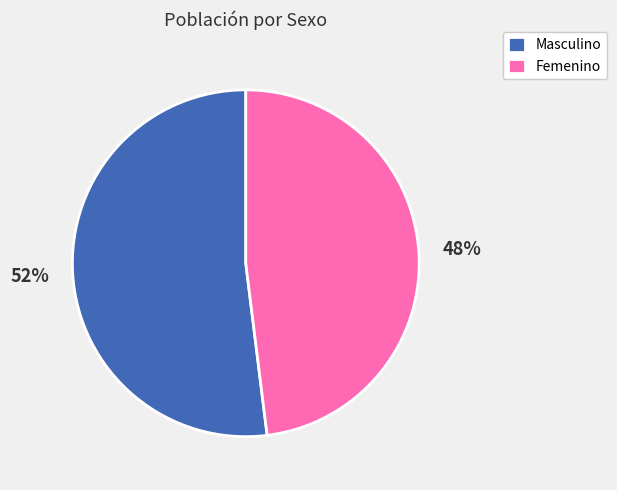

To the nearest percent, what percentage of the pie is Masculino?

52%